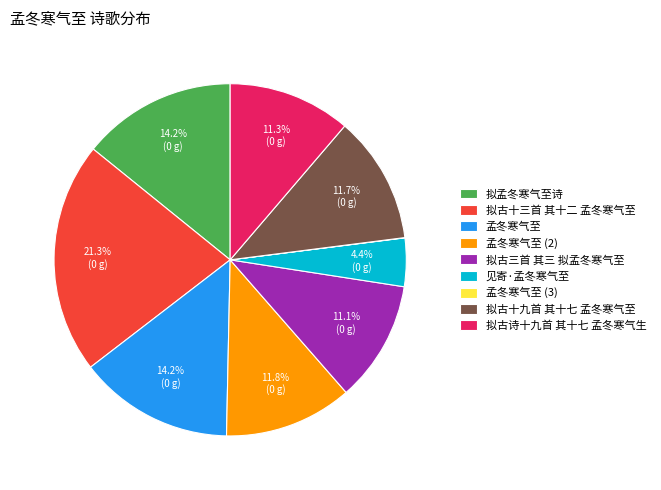

What percentage is the 拟古十三首 其十二 孟冬寒气至 slice, to the nearest percent?

21%